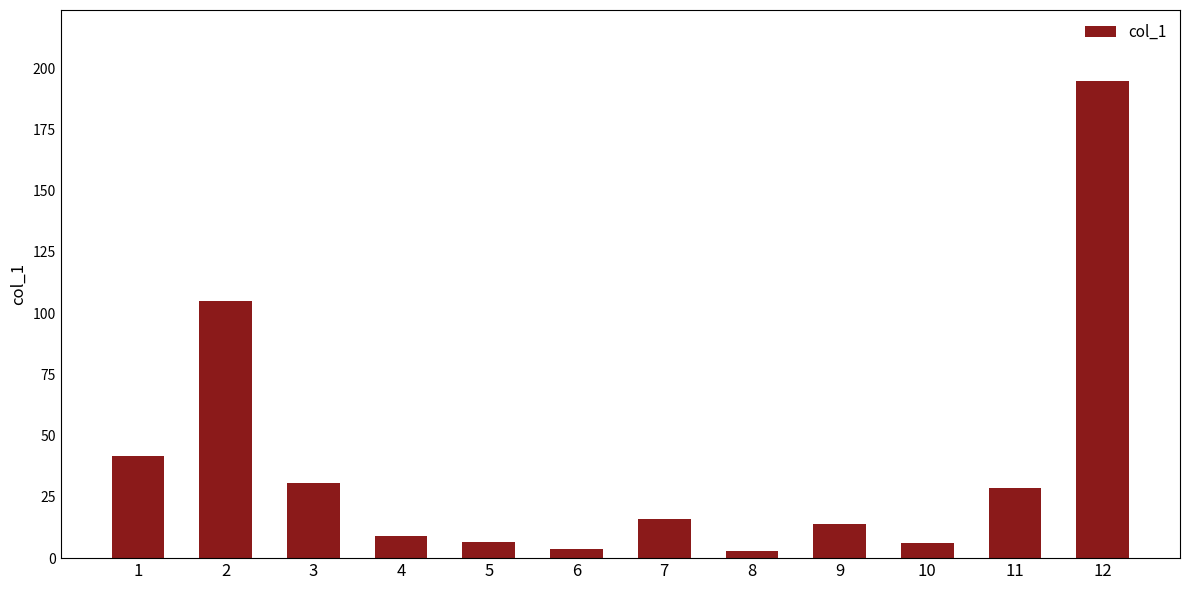

The chart shows a value of 6.3 at 10. True or false?

True